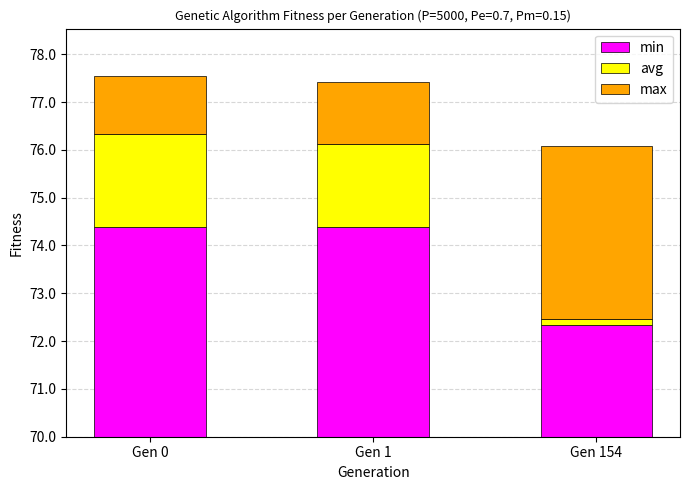

Does the chart contain stacked bars?

Yes